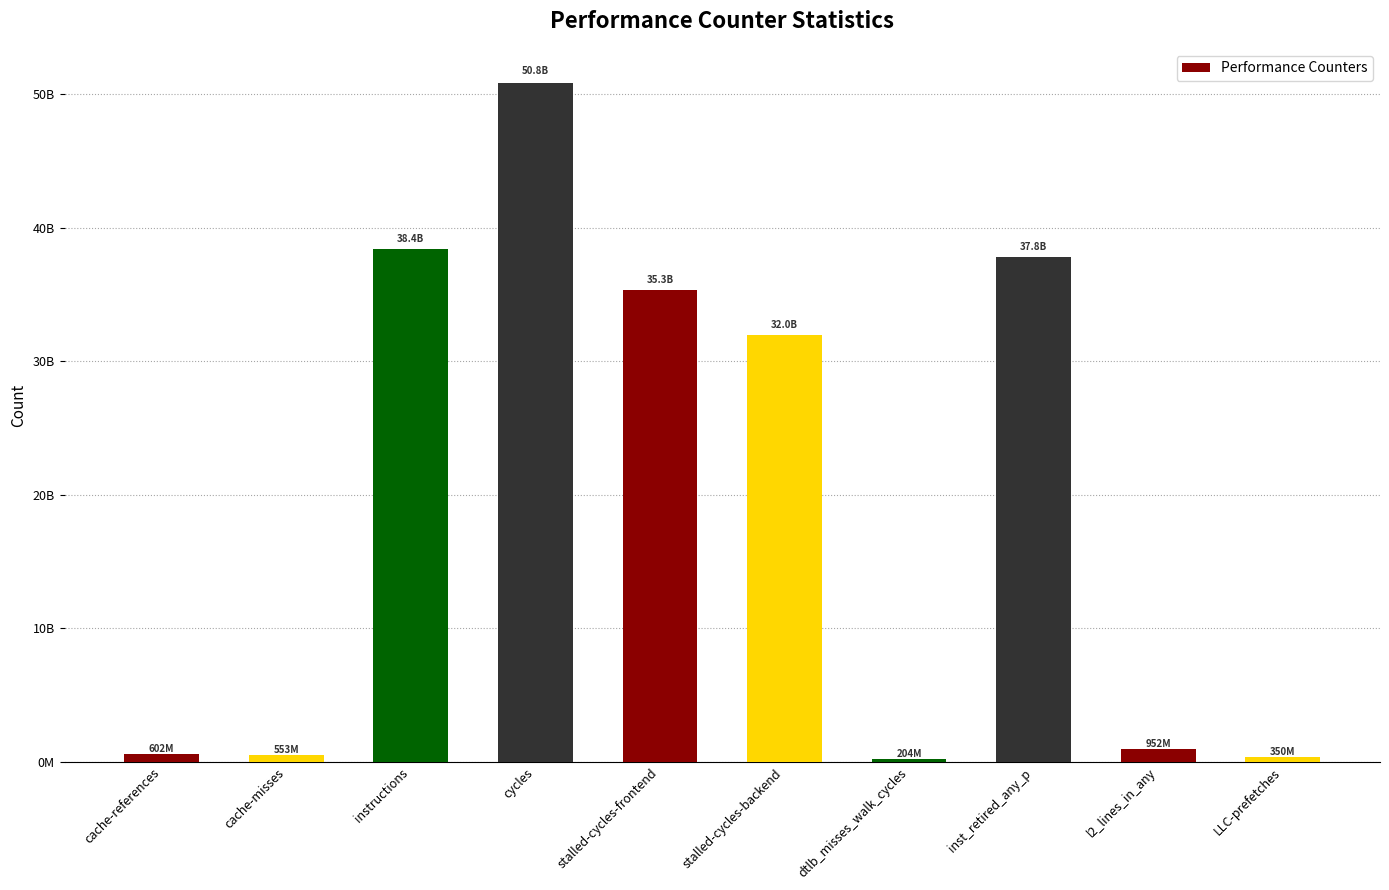

Which has a higher value, inst_retired_any_p or l2_lines_in_any?

inst_retired_any_p